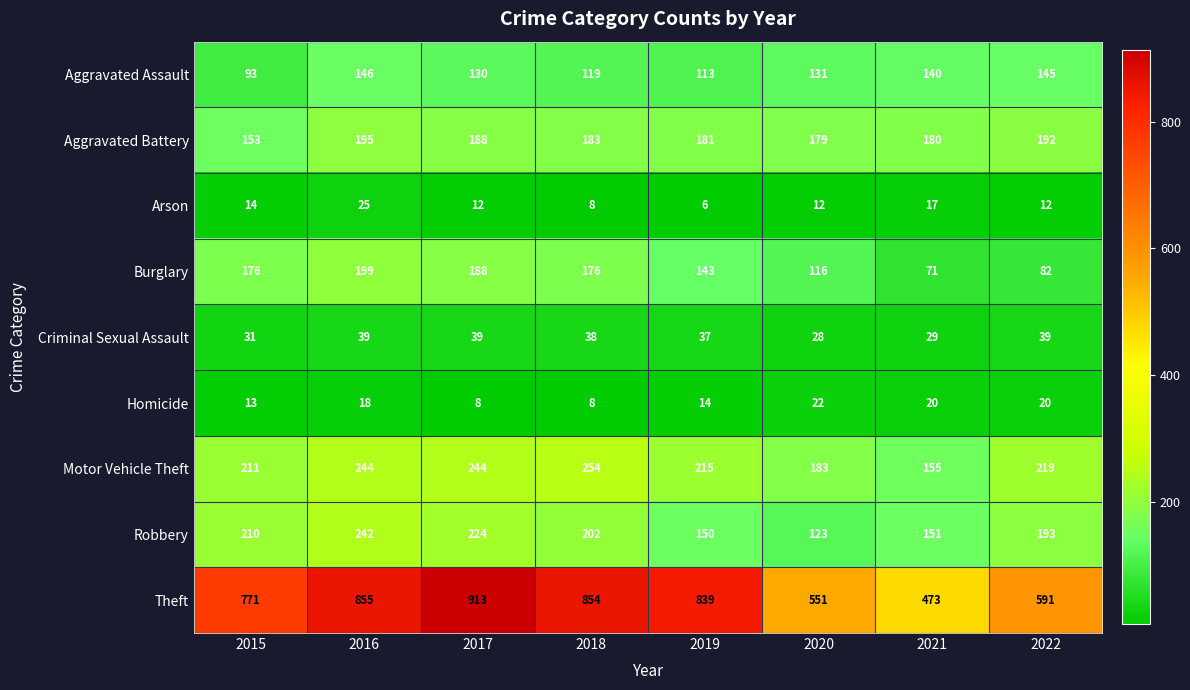

Which category has the highest value in the Aggravated Assault series?

2016